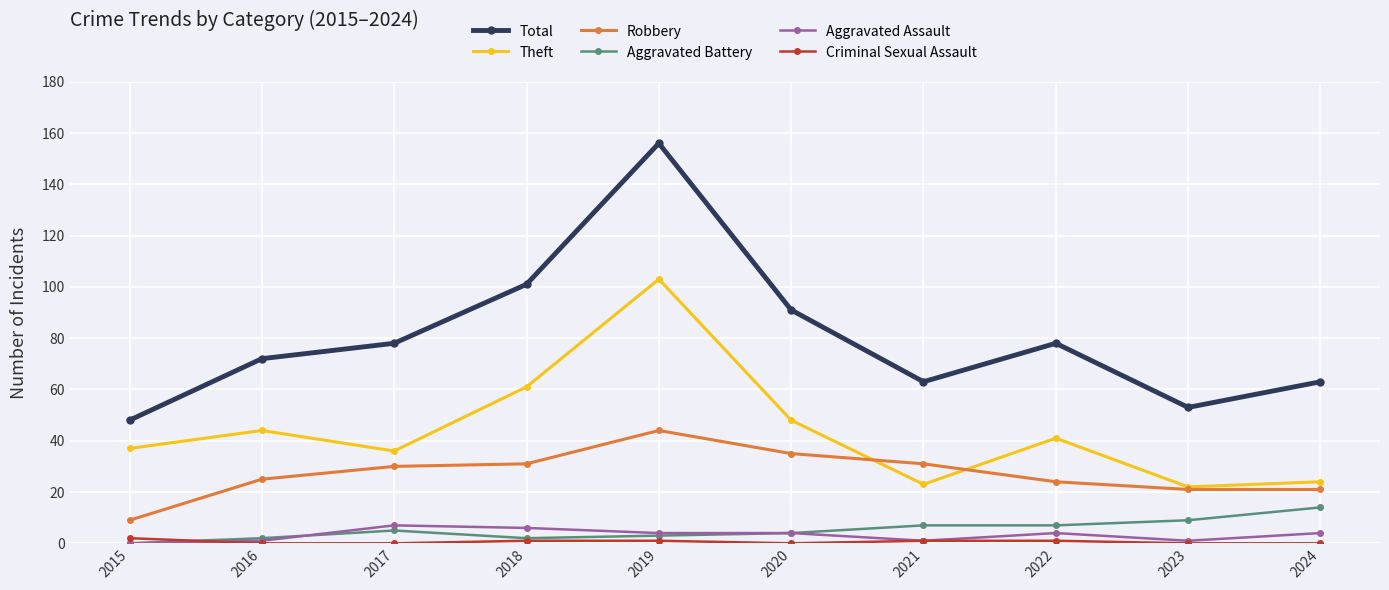

How many values in Aggravated Battery are above zero?

9